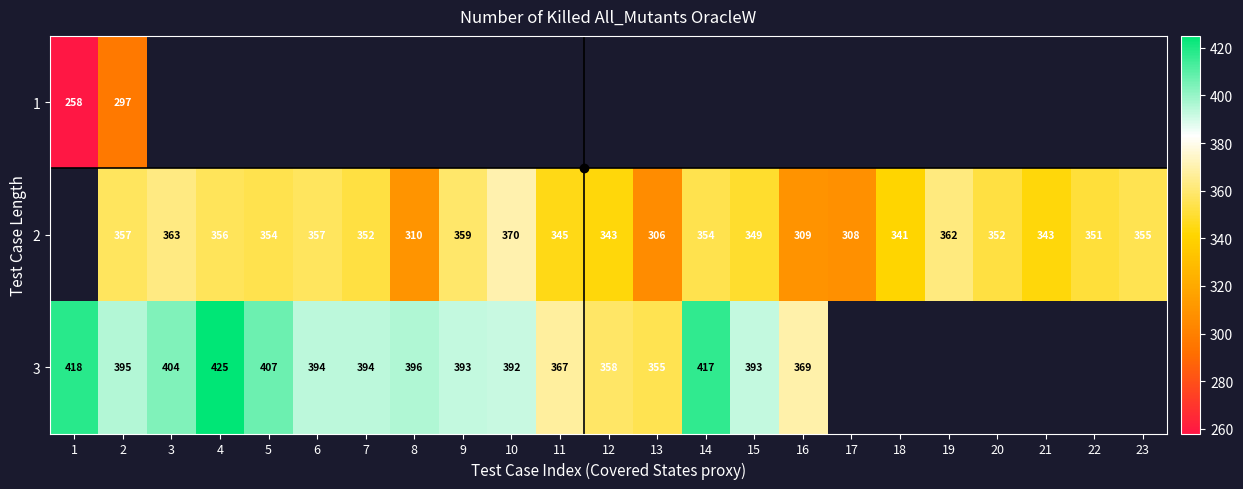

True or false: 3 has a value of 395 at 2.

True